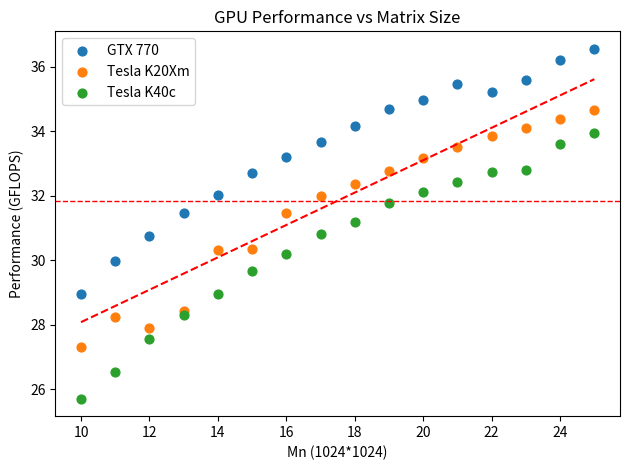

What is the X range (max minus min) for the scatter plot?

15.0